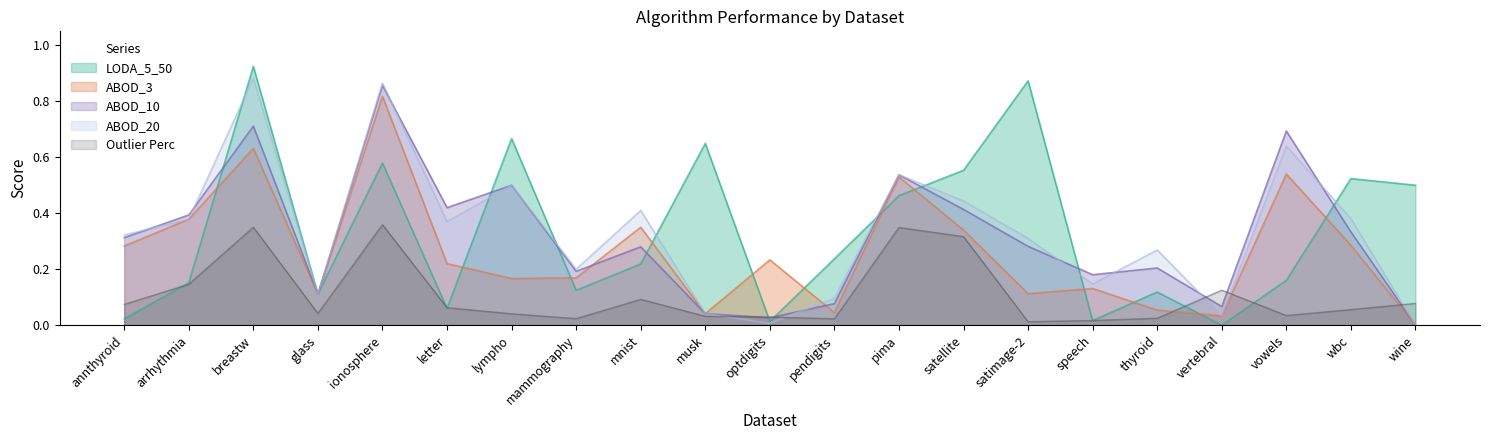

True or false: ABOD_20 has more than 0 points higher than both neighbors.

True